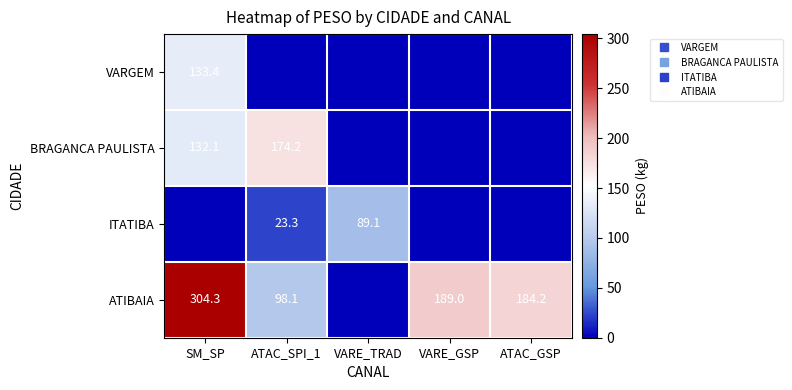

Rank the series at VARE_GSP from highest to lowest value.

ATIBAIA, VARGEM, BRAGANCA PAULISTA, ITATIBA